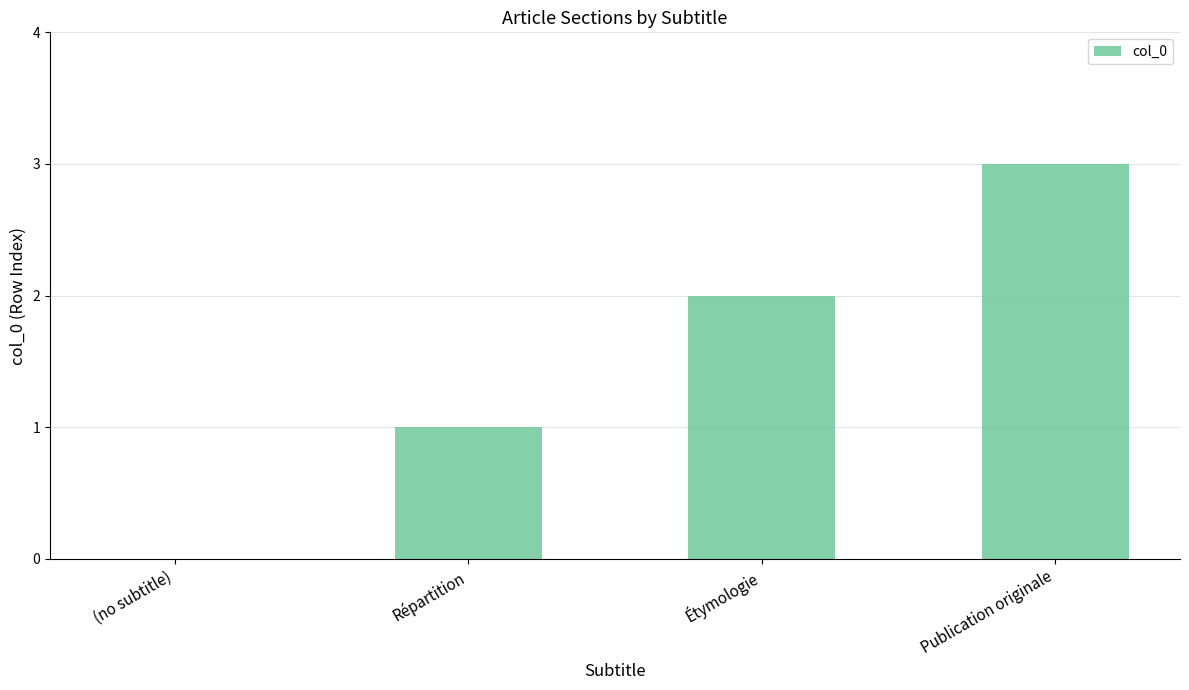

What is the average value?

2